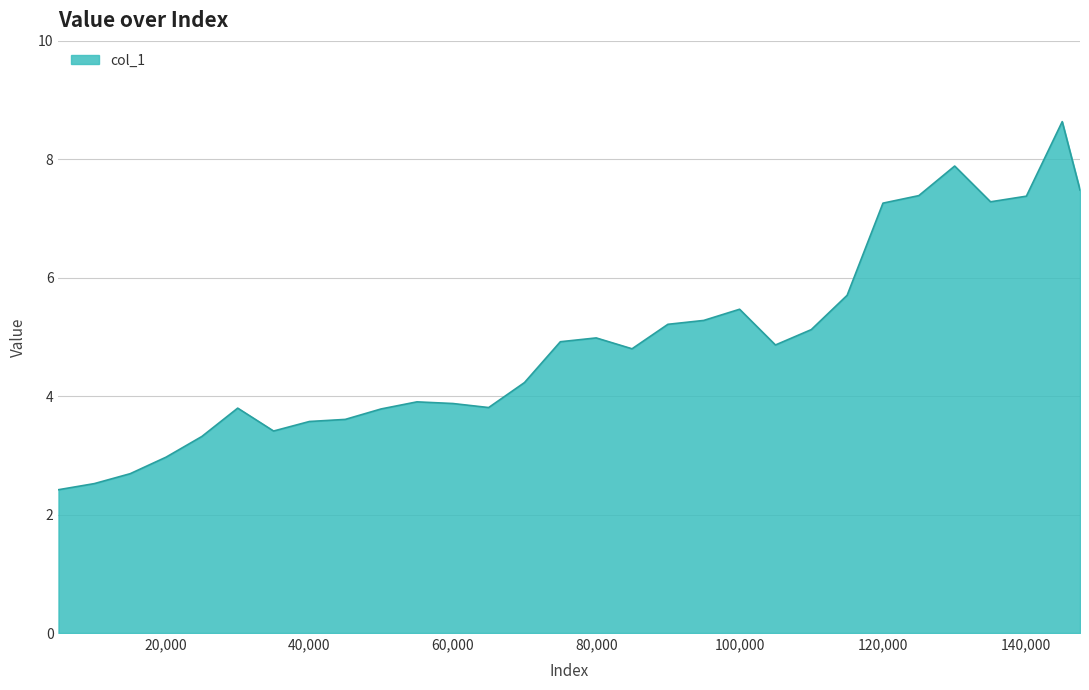

What is the difference between the maximum and minimum values?

6.2